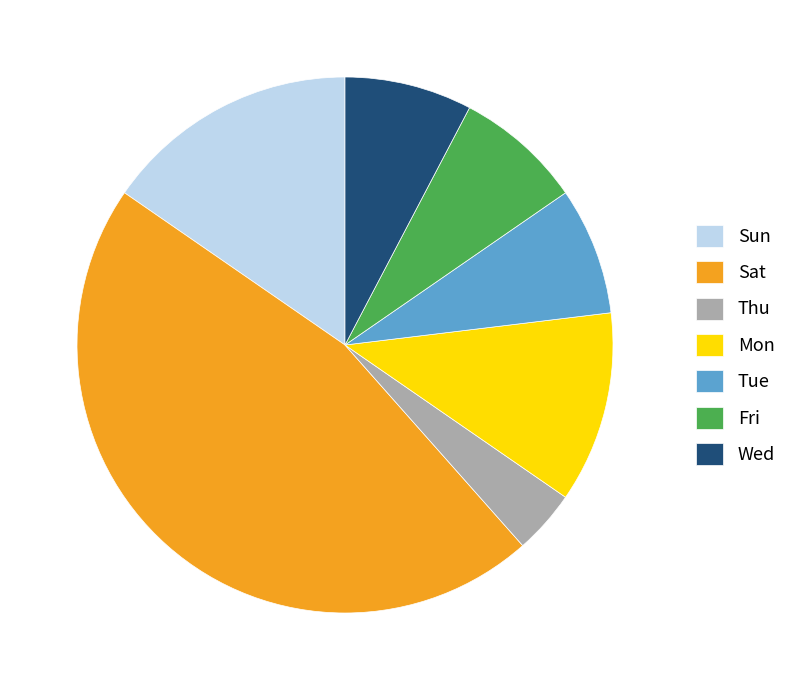

Do Fri and Mon together represent more than half of the pie?

No